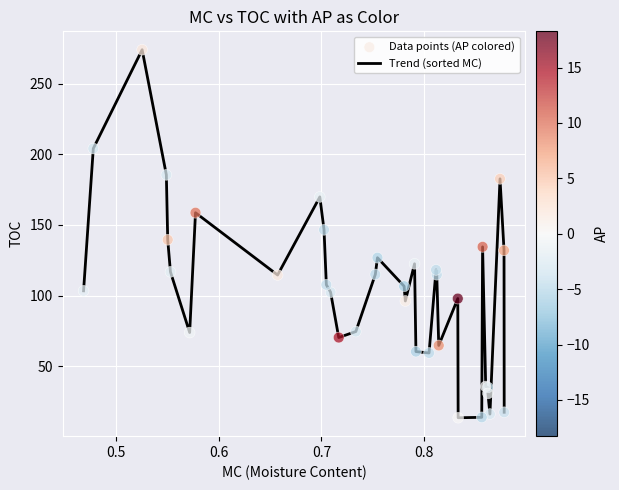

What is the minimum value shown in the chart?

13.6